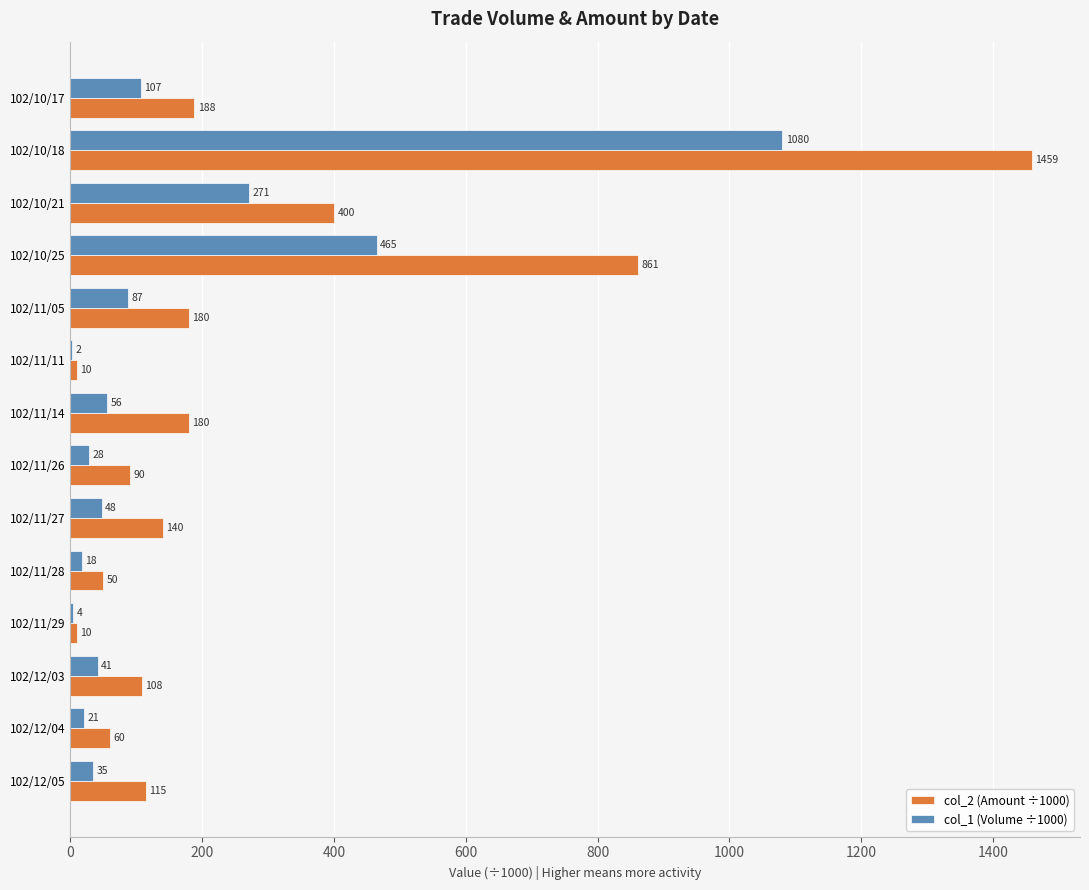

What is the greatest value displayed?

1459.0